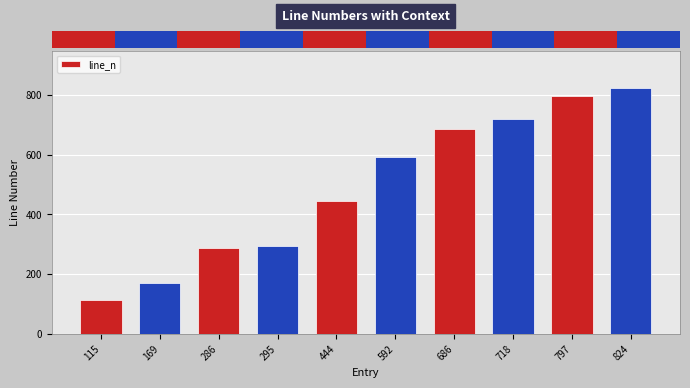

Reading left to right, extract all data points from this chart.

115	169	286	295	444	592	686	718	797	824